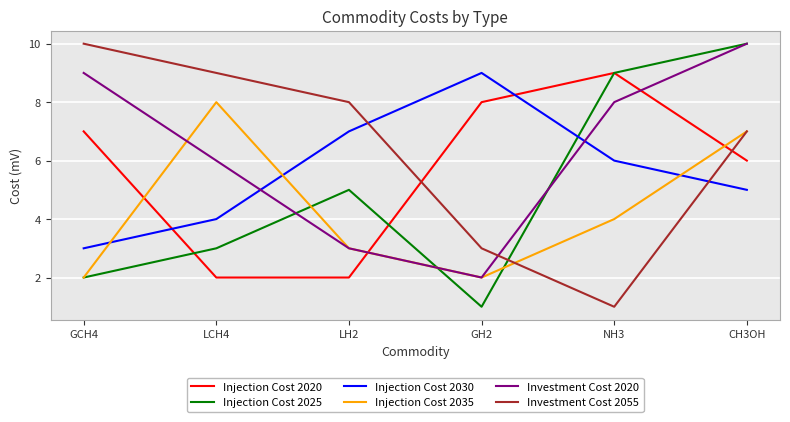

What position from the left is LH2?

3